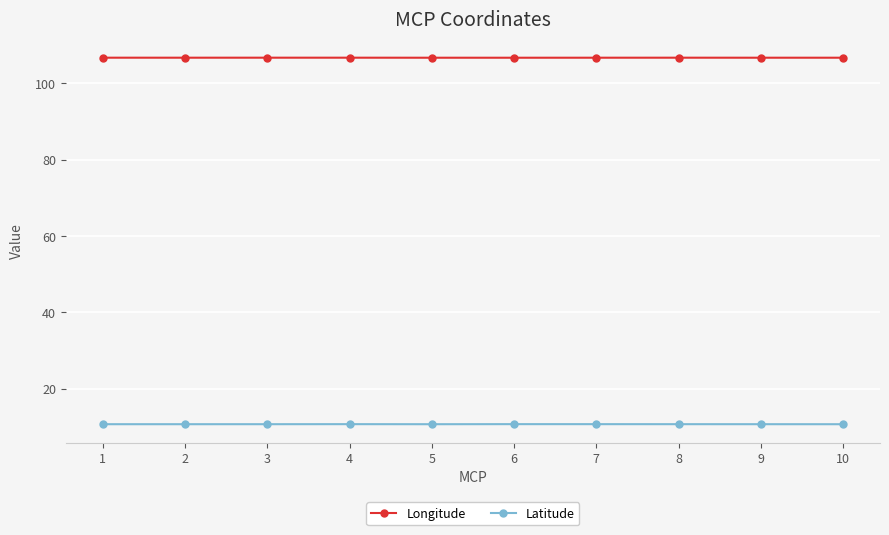

What is the difference between the highest and lowest values at 4?

95.9